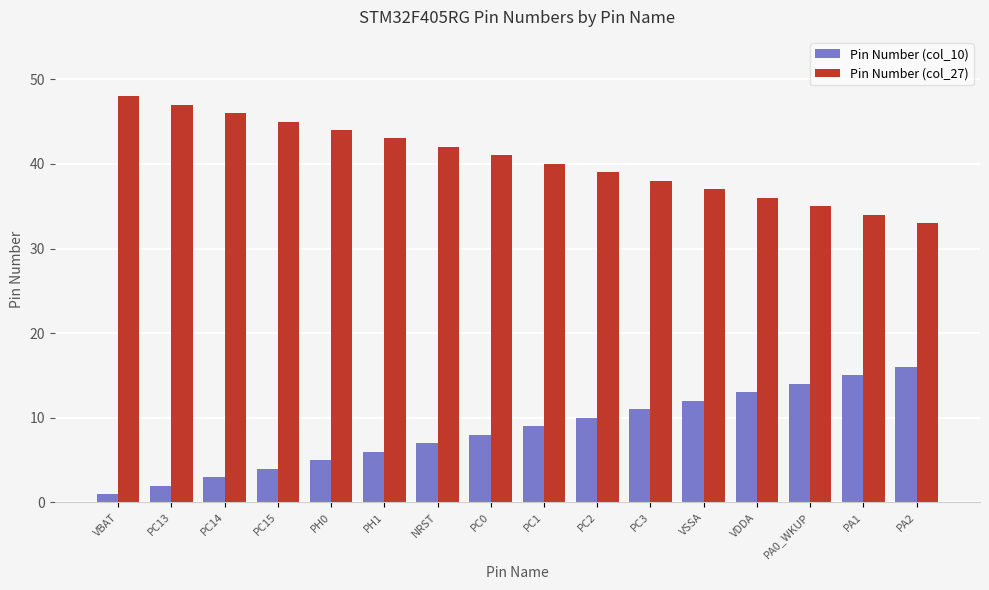

What is the label of the 16th bar from the right?

VBAT